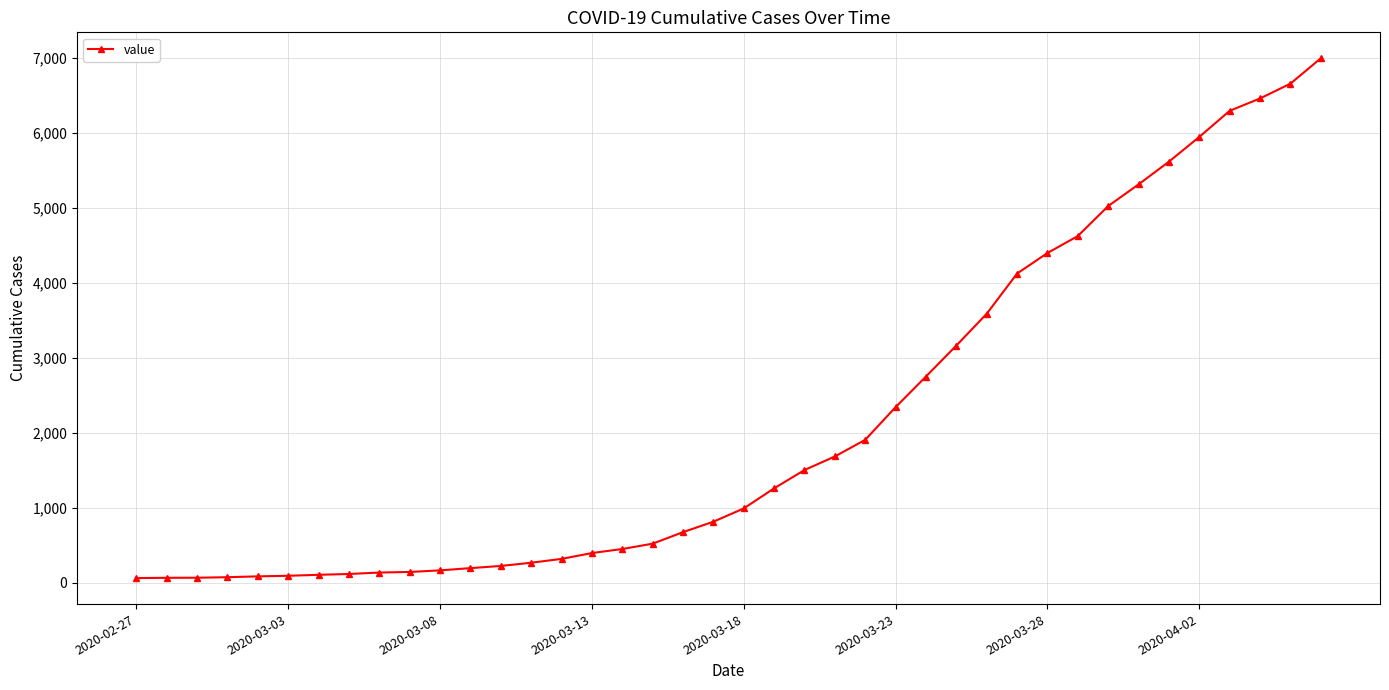

What is the value of the 14th point from the left?

269